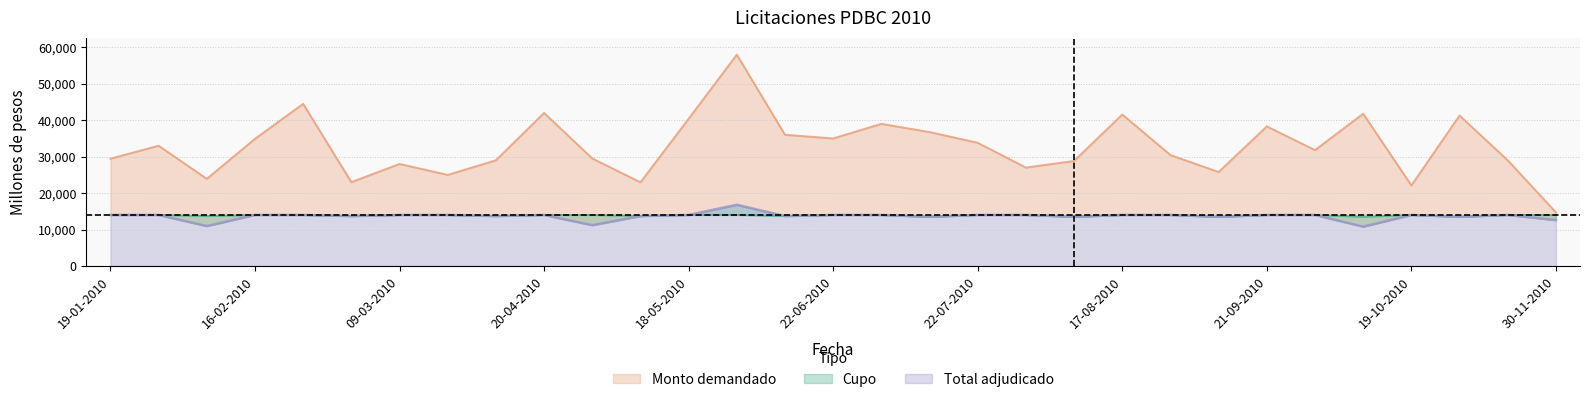

True or false: Total adjudicado and Monto demandado cross at least once.

False